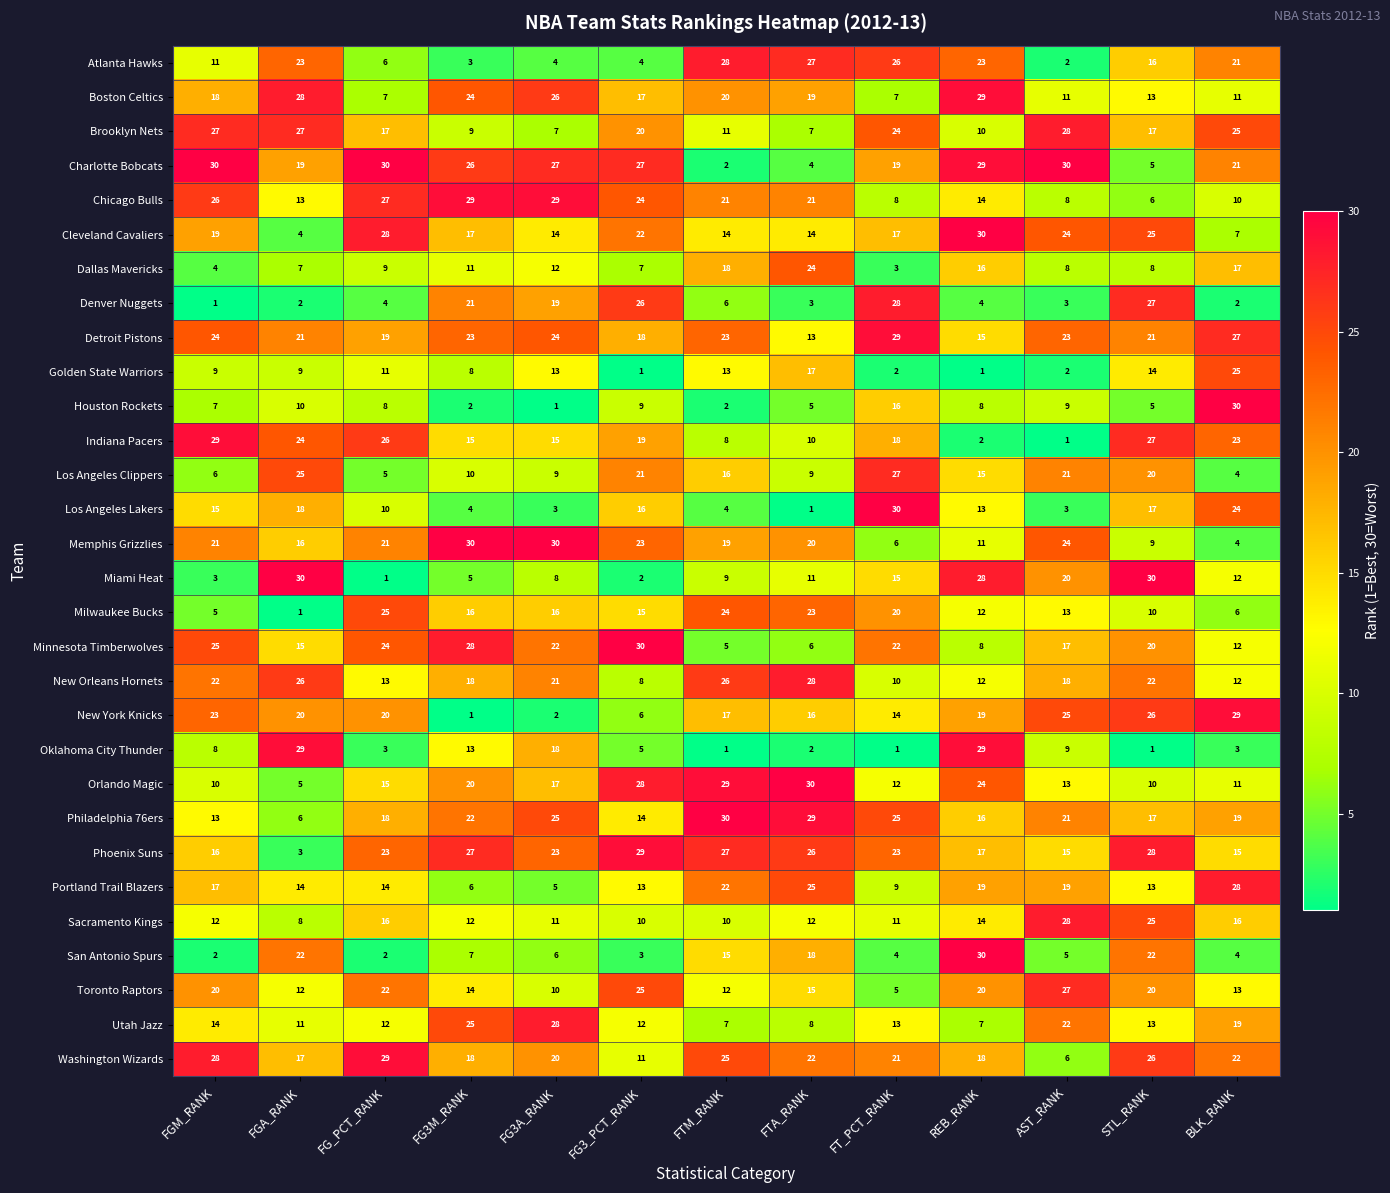

What is the total value across all series at FG_PCT_RANK?

465